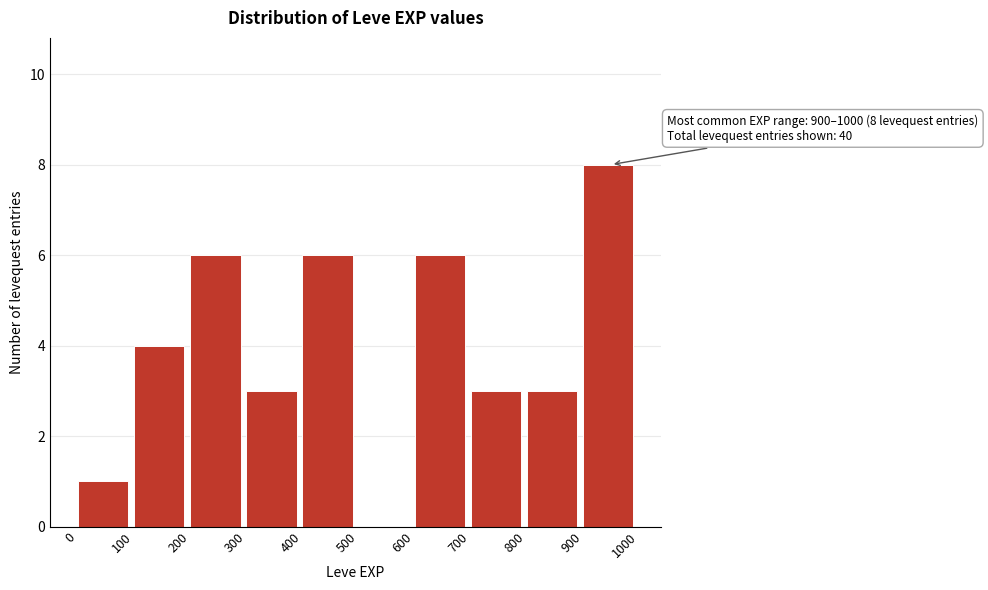

Which range on the x-axis has the tallest bar?

900 to 1000